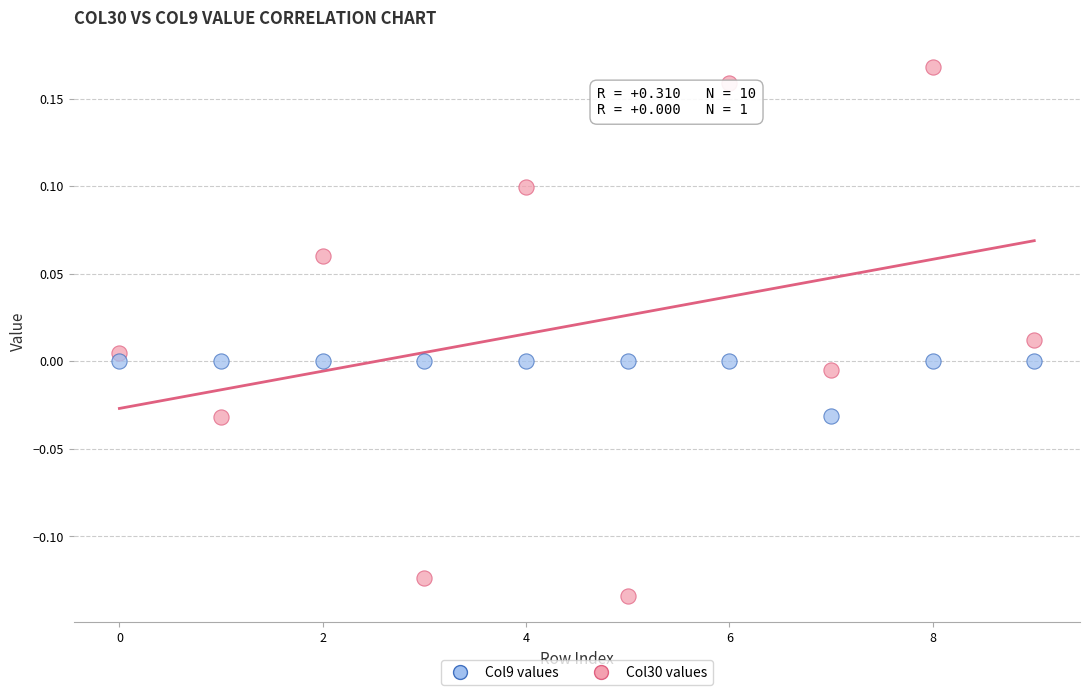

Across all data points, what is the range of Y values (max minus min)?

0.3